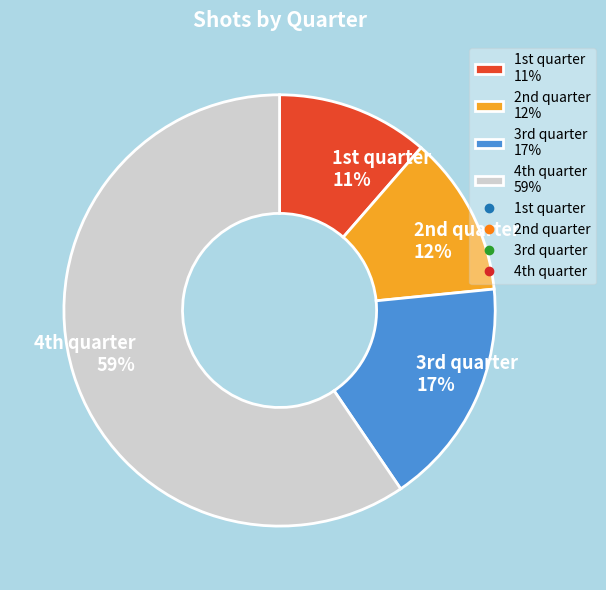

To the nearest percent, what is the difference between the largest and smallest slice percentages?

48%